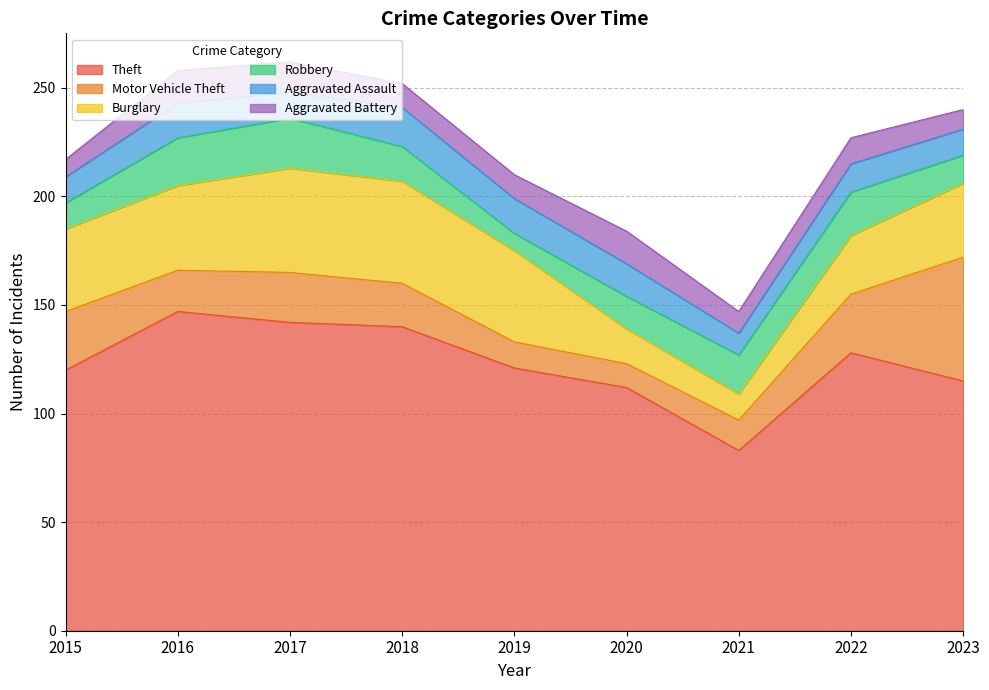

What is the minimum value shown in the chart?

8